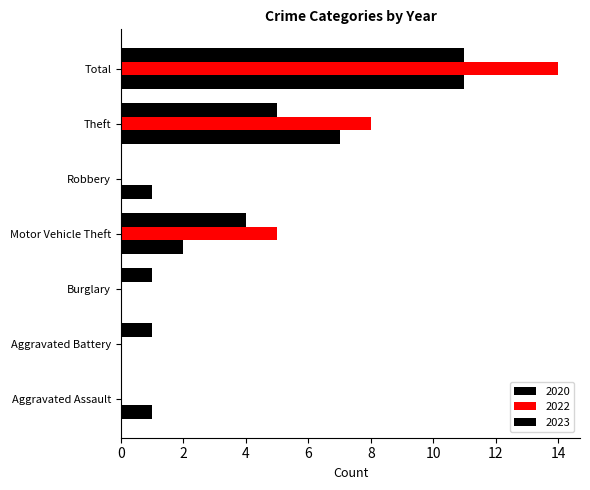

What position from the left is Theft?

6